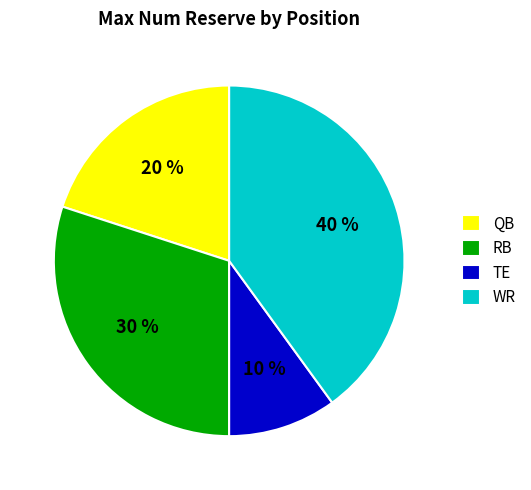

Is it true that QB is 8% of the pie?

False